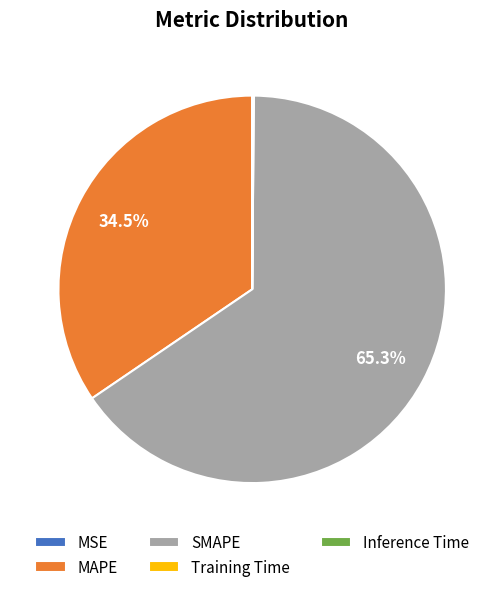

What percentage is NOT represented by MAPE?

65.5%